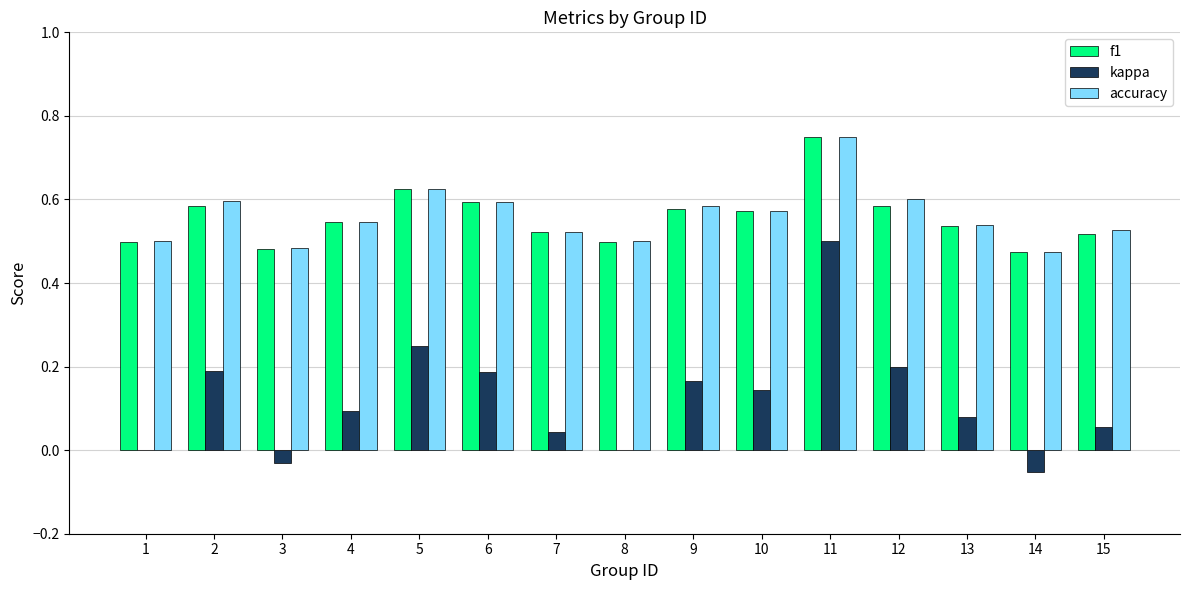

What is the sum of all f1 values?

8.4